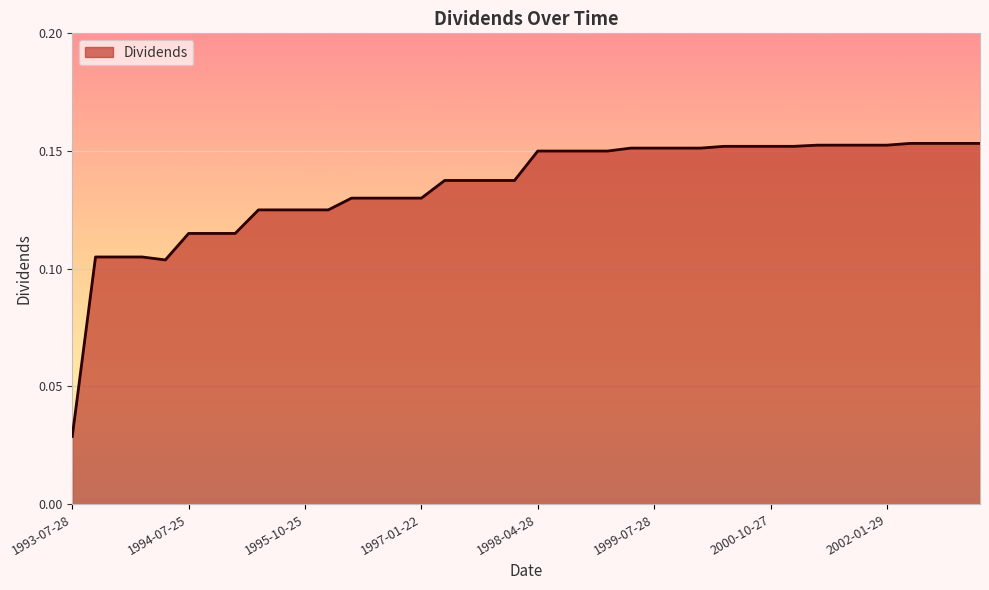

What is the label of the 15th point from the left?

1996-10-23